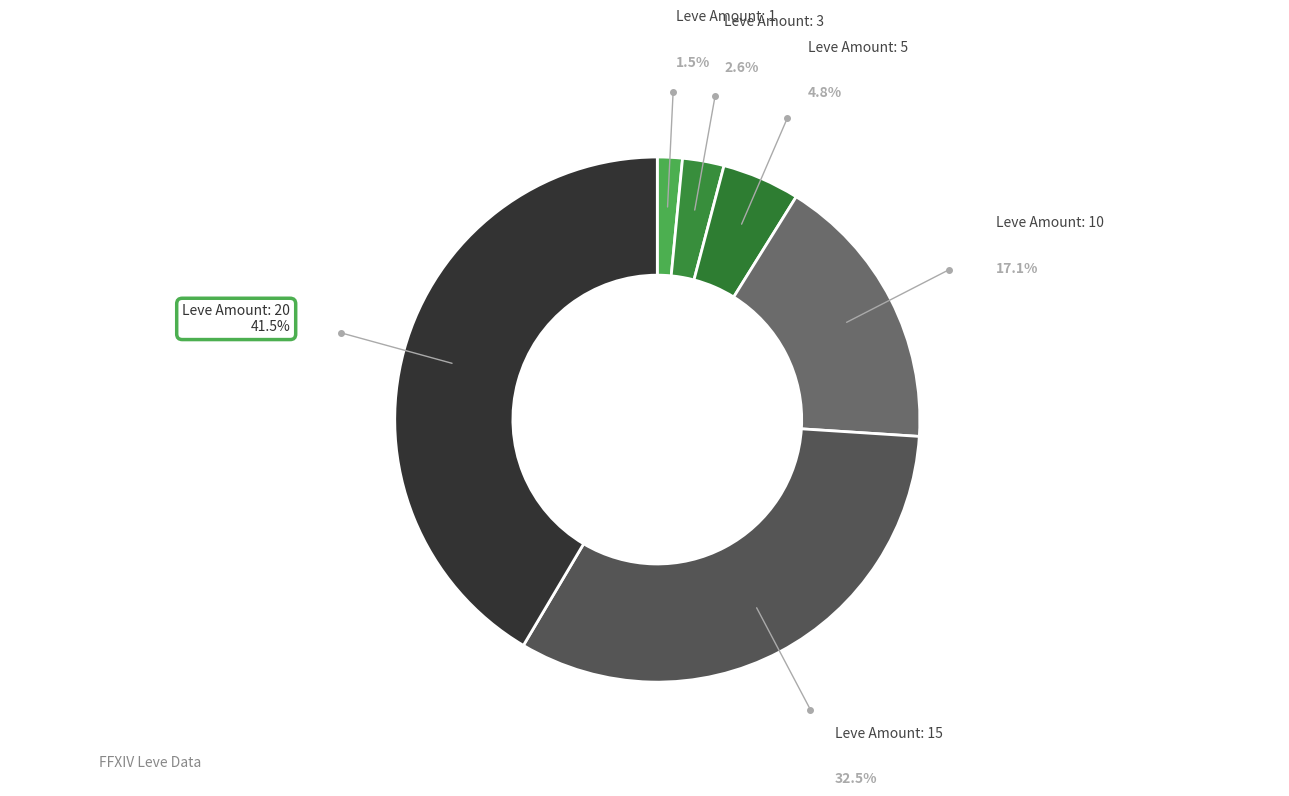

How many slices are in this pie chart?

6